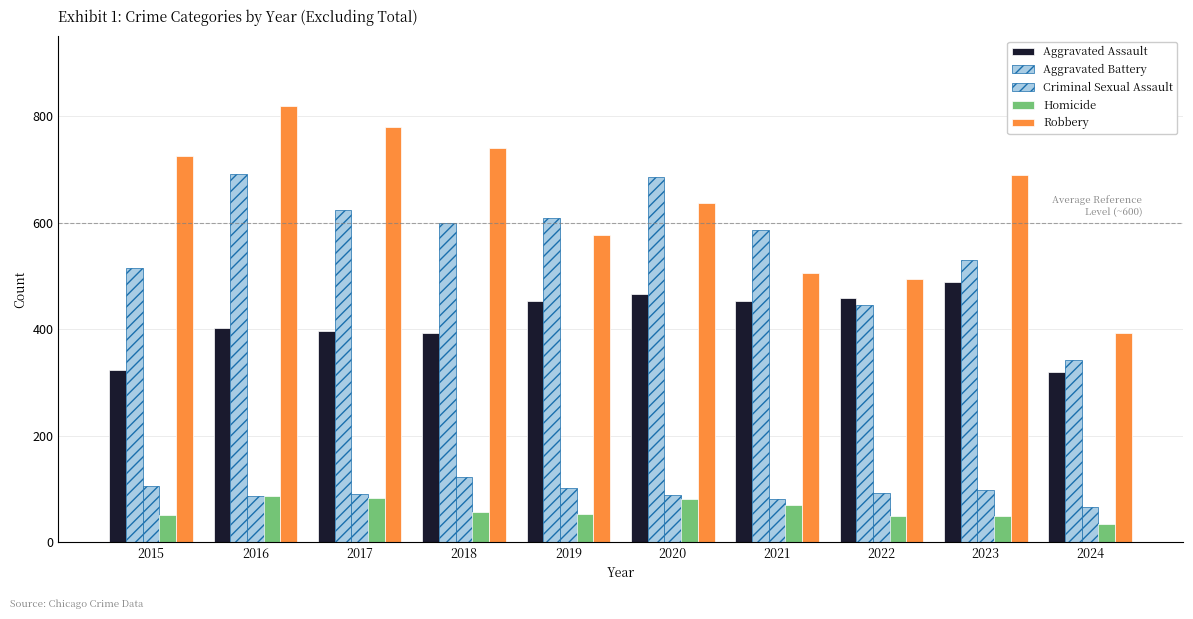

List the labels in order of Criminal Sexual Assault value, largest first.

2018, 2015, 2019, 2023, 2022, 2017, 2020, 2016, 2021, 2024